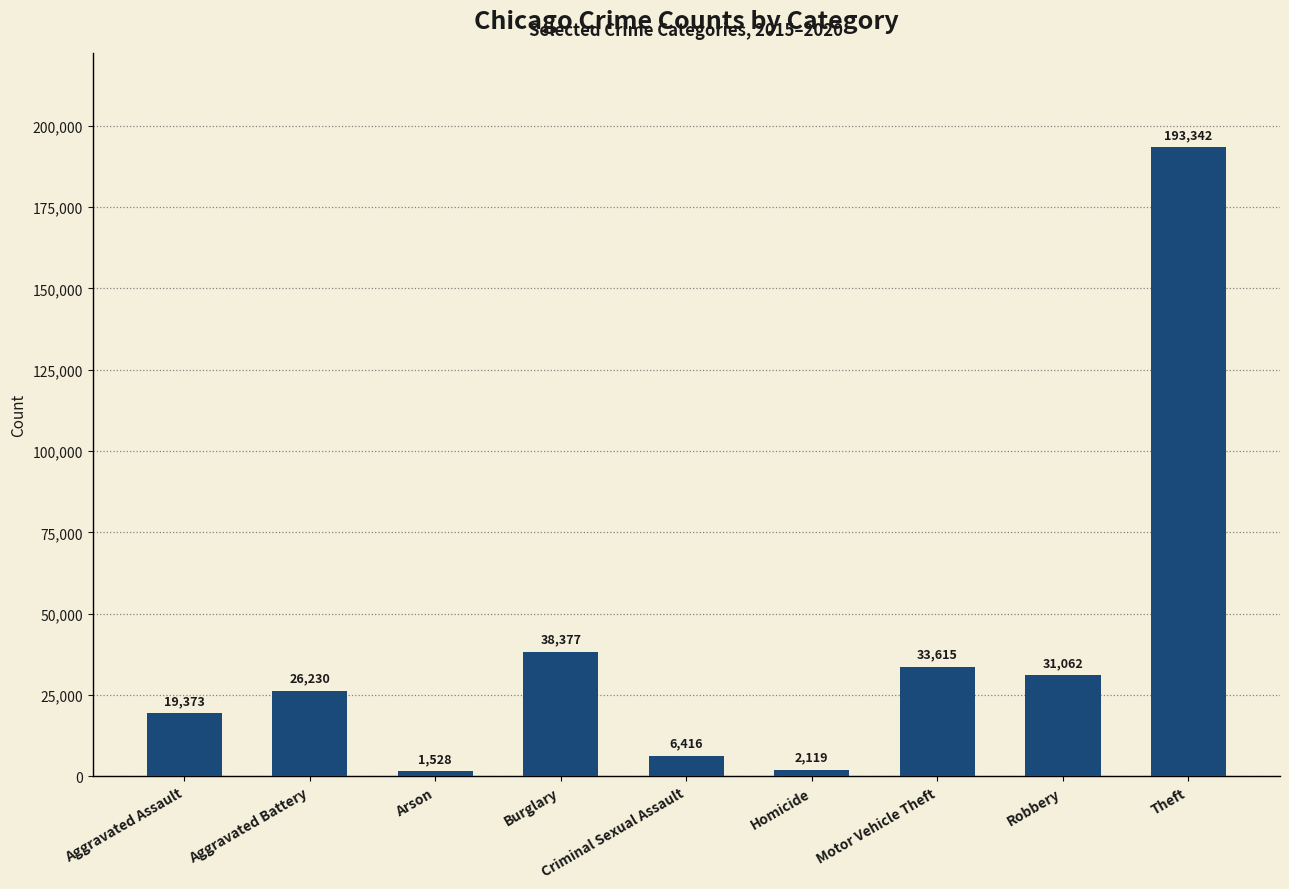

The chart shows a value of 26230 at Aggravated Battery. True or false?

True